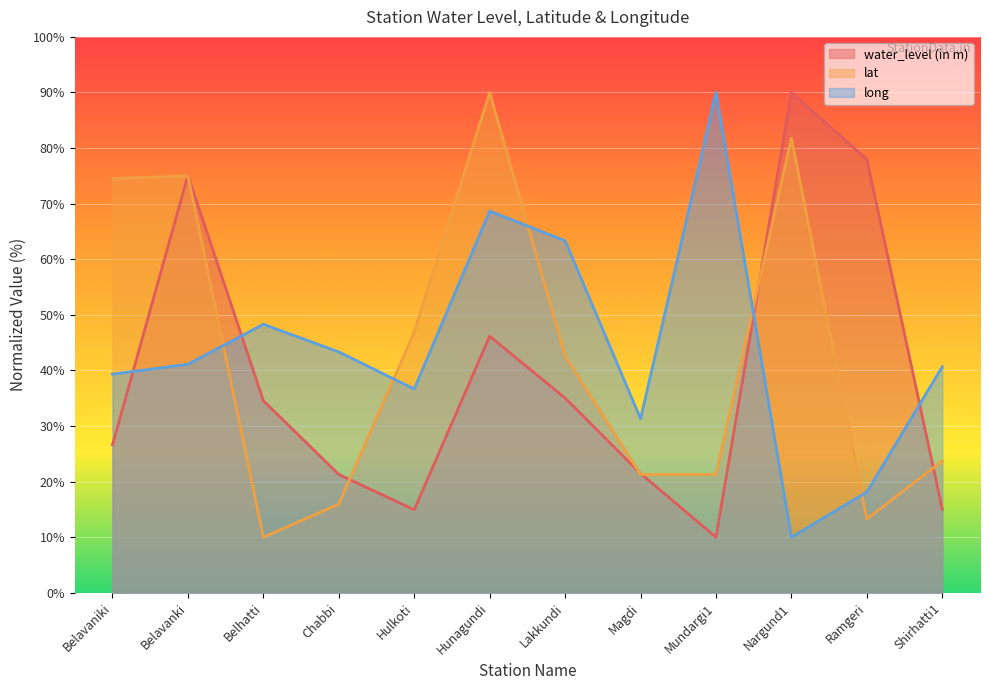

Reading right to left, transcribe all the data shown in this chart.

water_level (in m): Shirhatti1=15.0	Ramgeri=78.0	Nargund1=90.0	Mundargi1=10.0	Magdi=21.5	Lakkundi=35.0	Hunagundi=46.2	Hulkoti=14.9	Chabbi=21.3	Belhatti=34.6	Belavanki=75.1	Belavaniki=26.6
lat: Shirhatti1=23.7	Ramgeri=13.3	Nargund1=81.8	Mundargi1=21.3	Magdi=21.3	Lakkundi=42.6	Hunagundi=90.0	Hulkoti=46.9	Chabbi=16.0	Belhatti=10.0	Belavanki=75.0	Belavaniki=74.5
long: Shirhatti1=40.7	Ramgeri=18.1	Nargund1=10.0	Mundargi1=90.0	Magdi=31.3	Lakkundi=63.3	Hunagundi=68.7	Hulkoti=36.7	Chabbi=43.3	Belhatti=48.3	Belavanki=41.1	Belavaniki=39.3